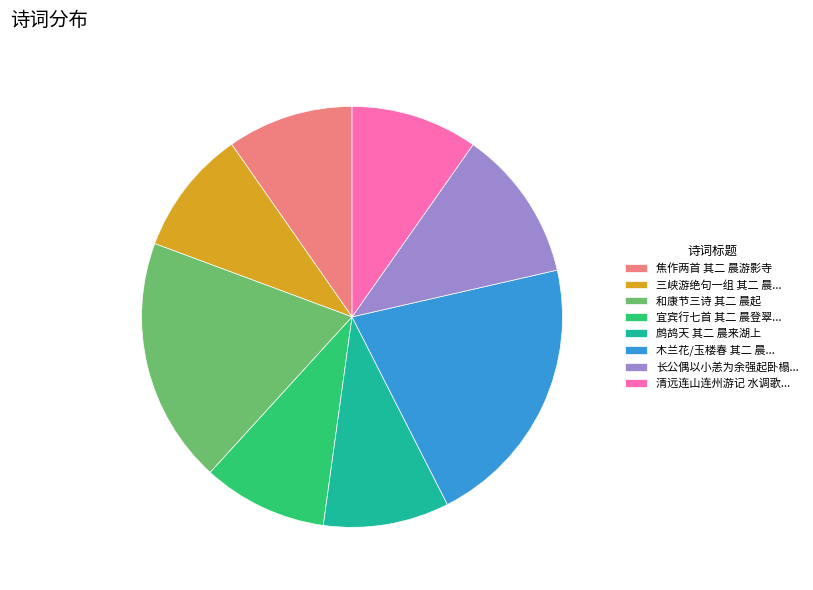

Do 鹧鸪天 其二 晨来湖上 and 木兰花/玉楼春 其二 晨... together represent more than half of the pie?

No